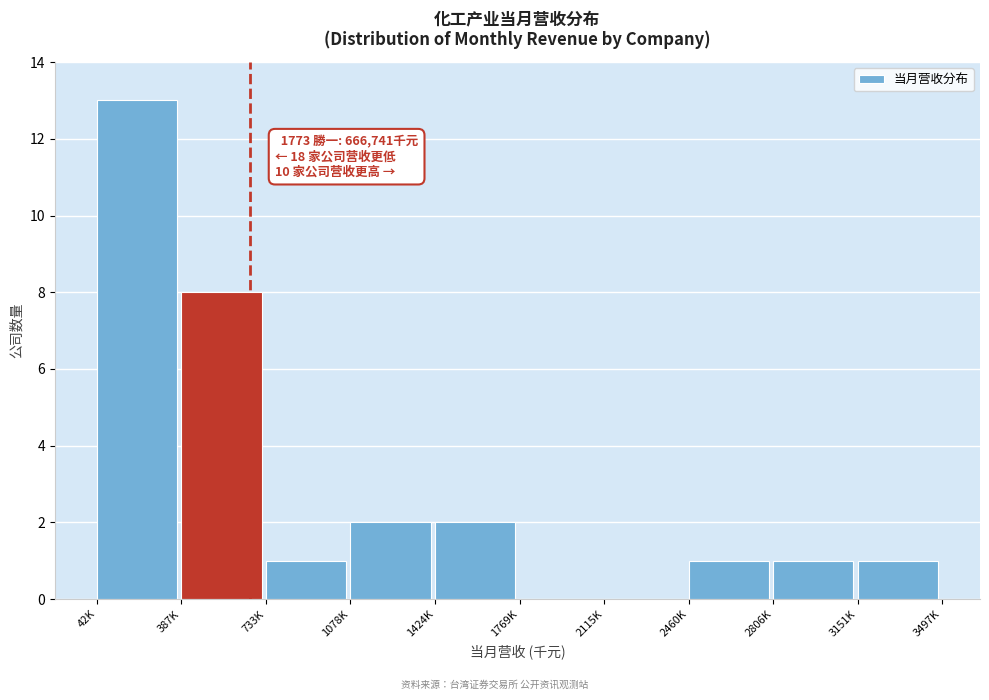

Reading left to right, transcribe all the data shown in this chart.

42K=13	387K=8	733K=1	1078K=2	1424K=2	1769K=0	2115K=0	2460K=1	2806K=1	3151K=1